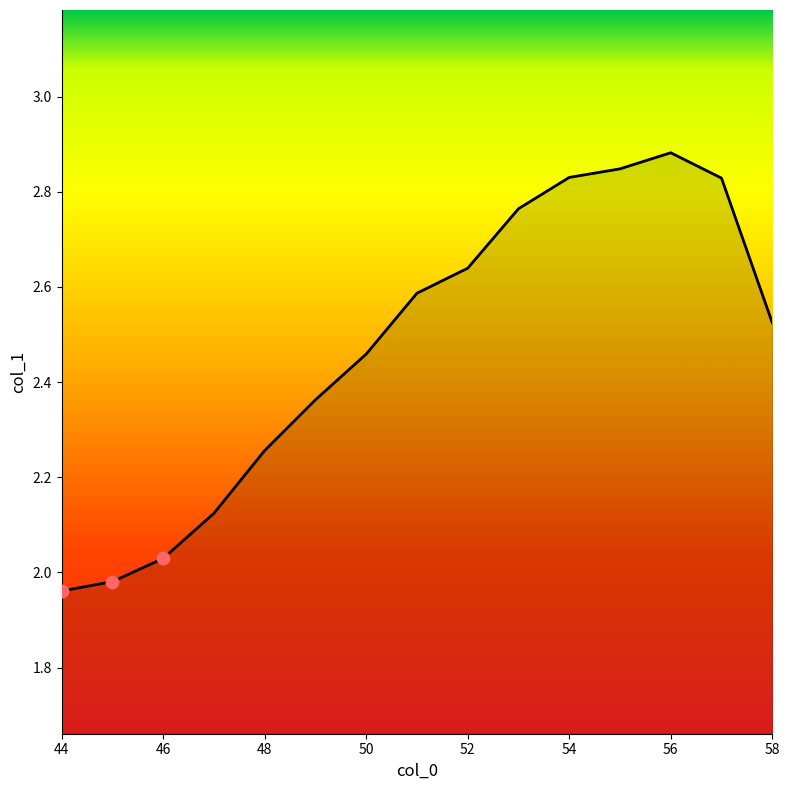

What is the difference between the maximum and minimum values?

0.9